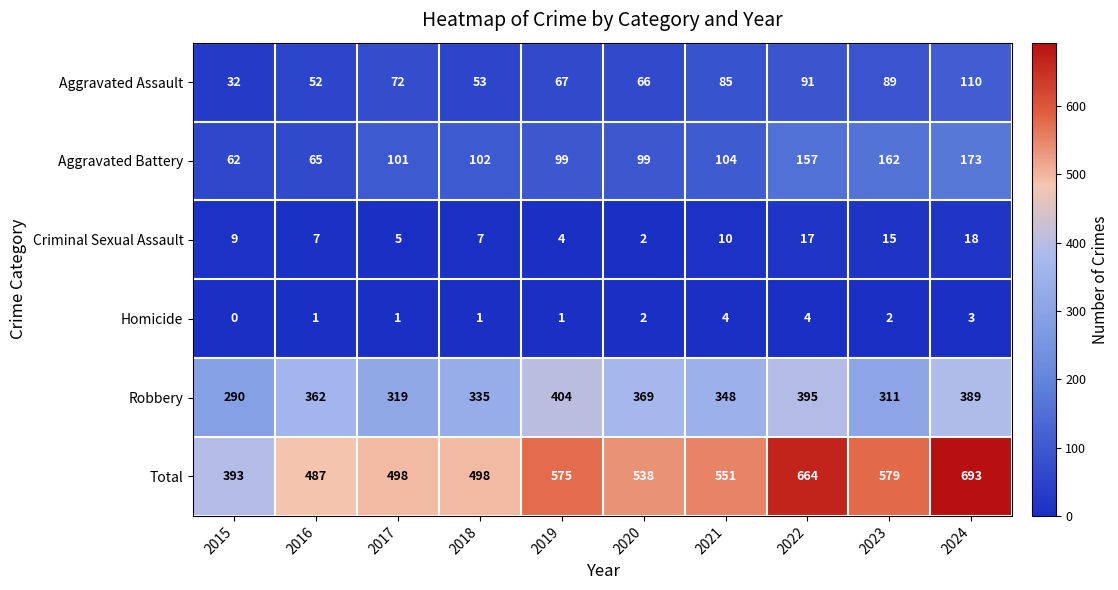

The Homicide series shows 3 at 2023. True or false?

False